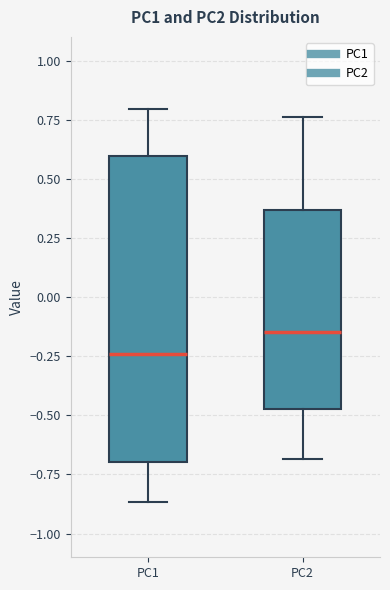

Reading left to right, transcribe this box plot: for each box, give where its median line is, the range the box spans, and where its two whiskers end, as read against the y-axis. The values are not printed on the chart, so give them approximately, as read against the axis.

PC1: median -0.25, box -0.70 to 0.60, whiskers -0.85 to 0.80
PC2: median -0.15, box -0.45 to 0.35, whiskers -0.70 to 0.75